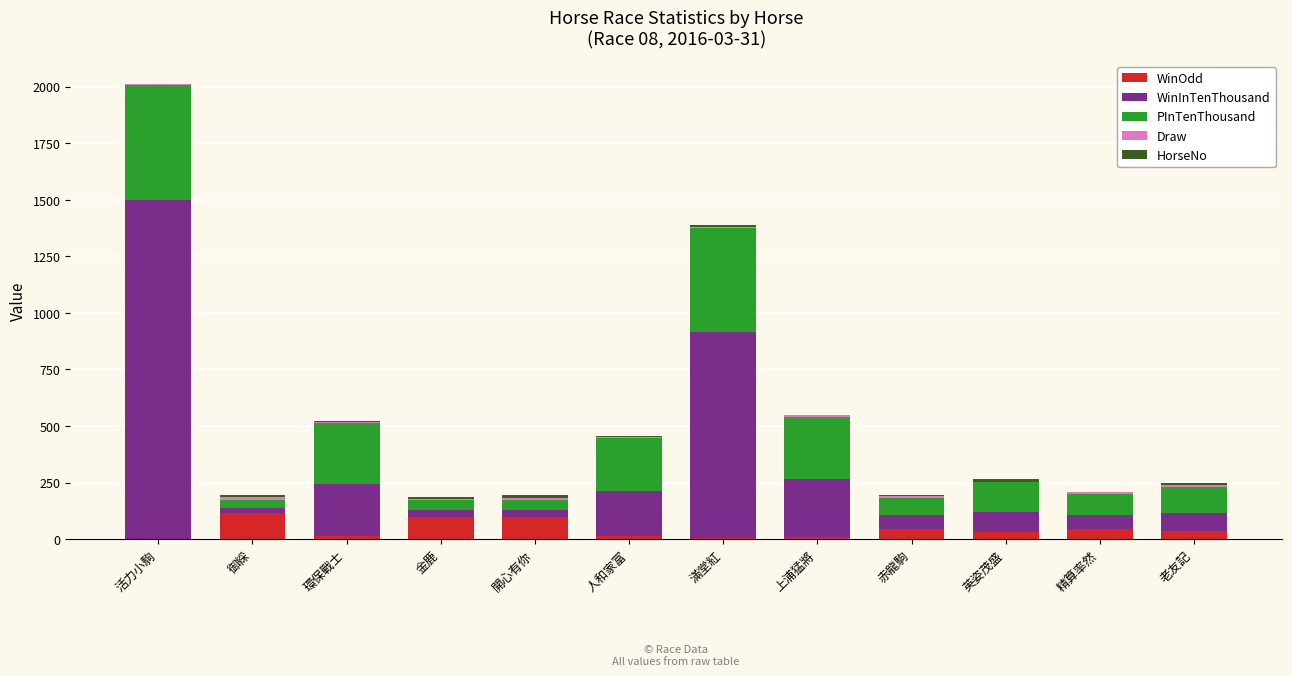

At which category is the sum across all series the highest?

活力小駒